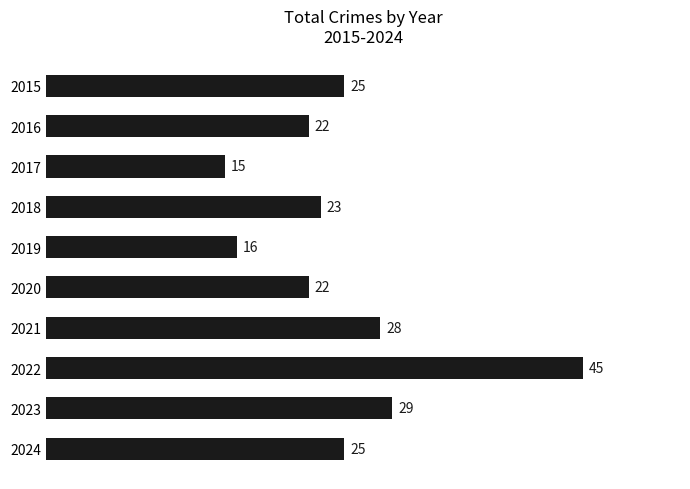

How many values are below 25?

5